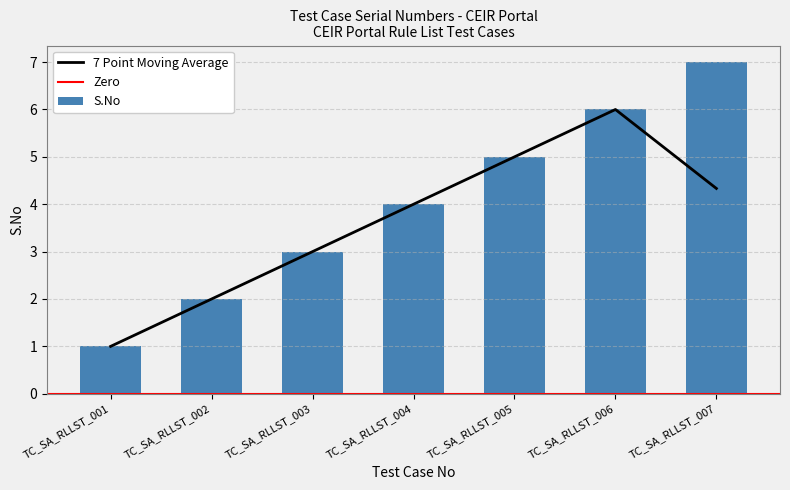

Rank the categories by value from highest to lowest.

TC_SA_RLLST_007, TC_SA_RLLST_006, TC_SA_RLLST_005, TC_SA_RLLST_004, TC_SA_RLLST_003, TC_SA_RLLST_002, TC_SA_RLLST_001